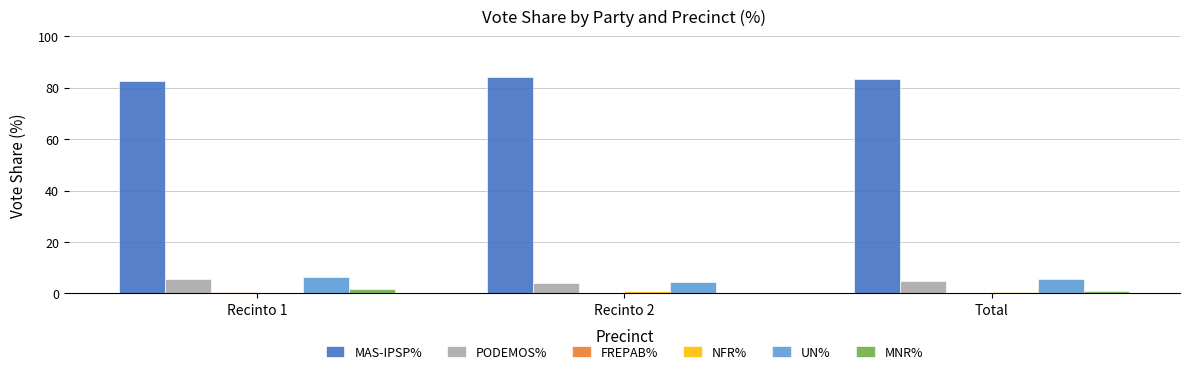

What is the sum of all MAS-IPSP% values?

250.1